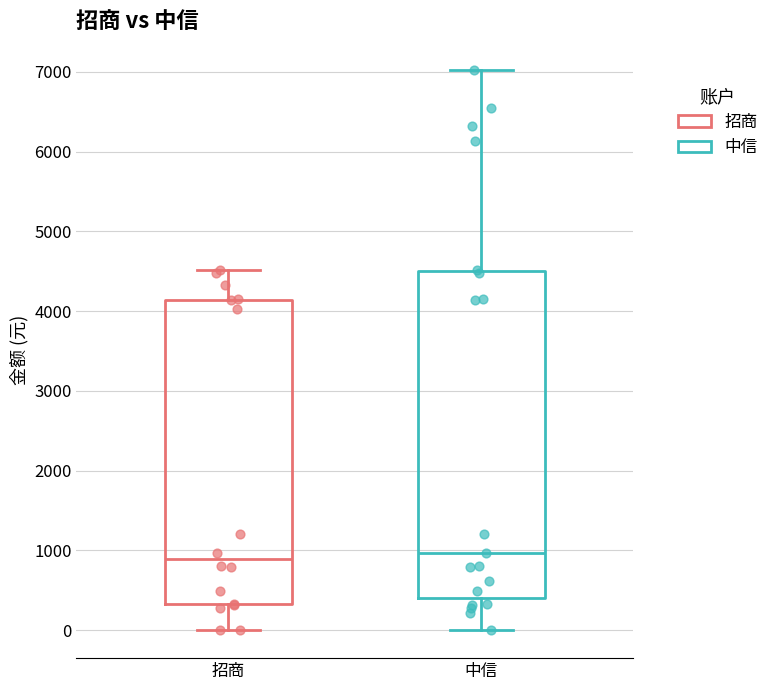

Reading left to right, transcribe this box plot: for each box, give where its median line is, the range the box spans, and where its two whiskers end, as read against the y-axis. The values are not printed on the chart, so give them approximately, as read against the axis.

招商: median 900, box 300 to 4100, whiskers 0 to 4500
中信: median 1000, box 400 to 4500, whiskers 0 to 7000